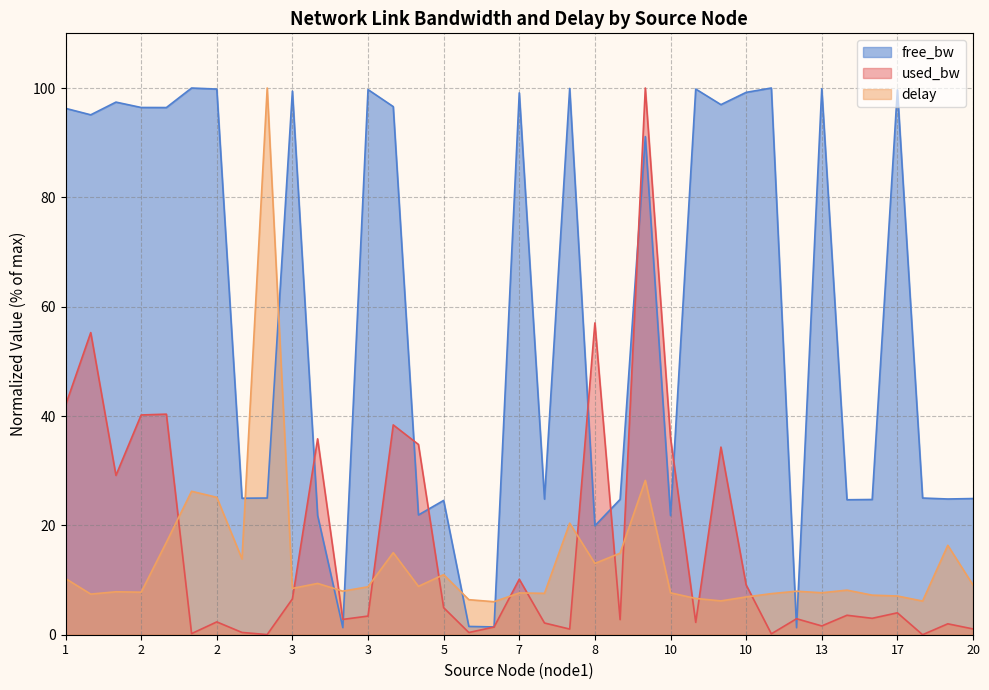

What are all the series names shown in the legend?

free_bw, used_bw, delay